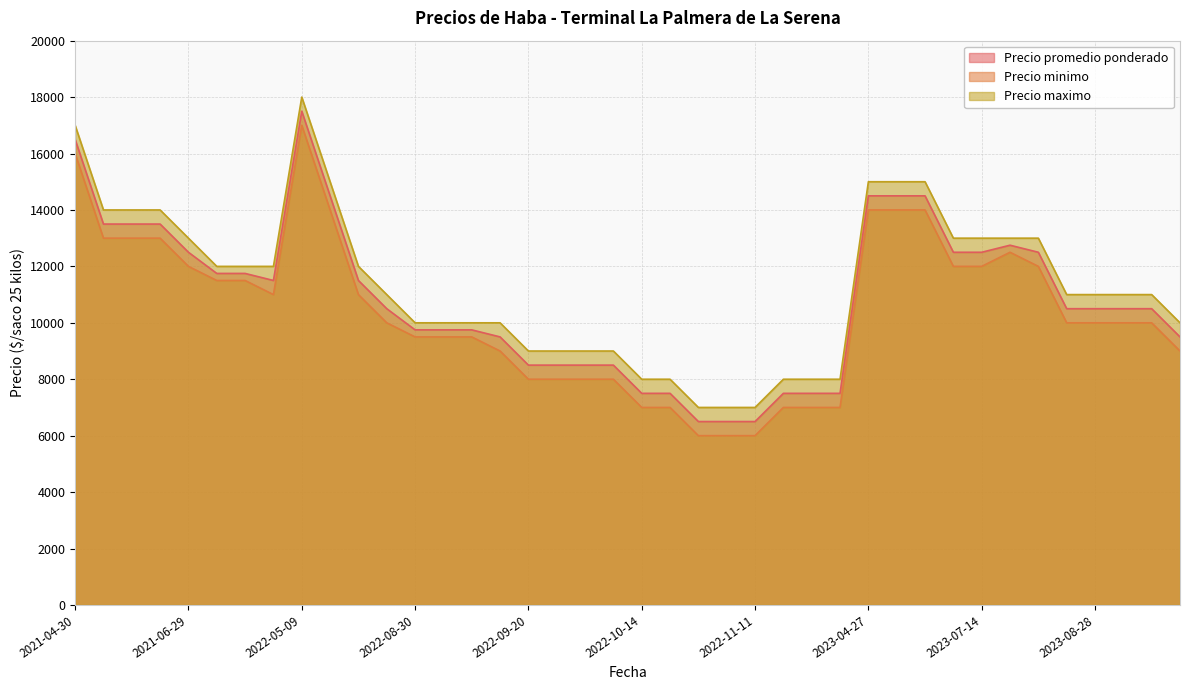

Which series has the largest total across all categories?

Precio maximo